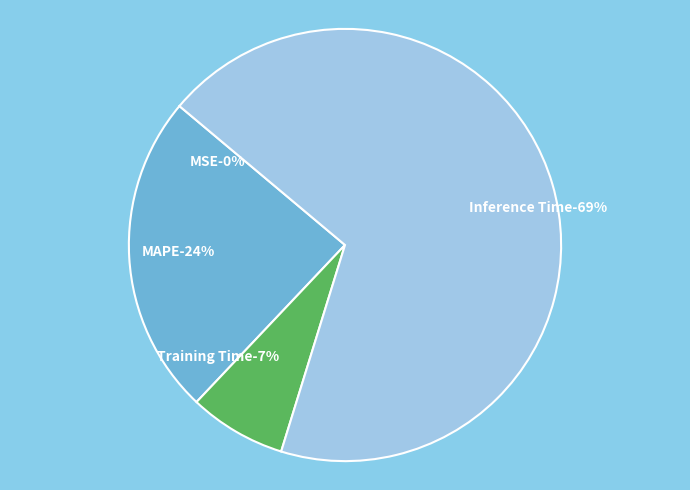

Is it true that MAPE is 14% of the pie?

False